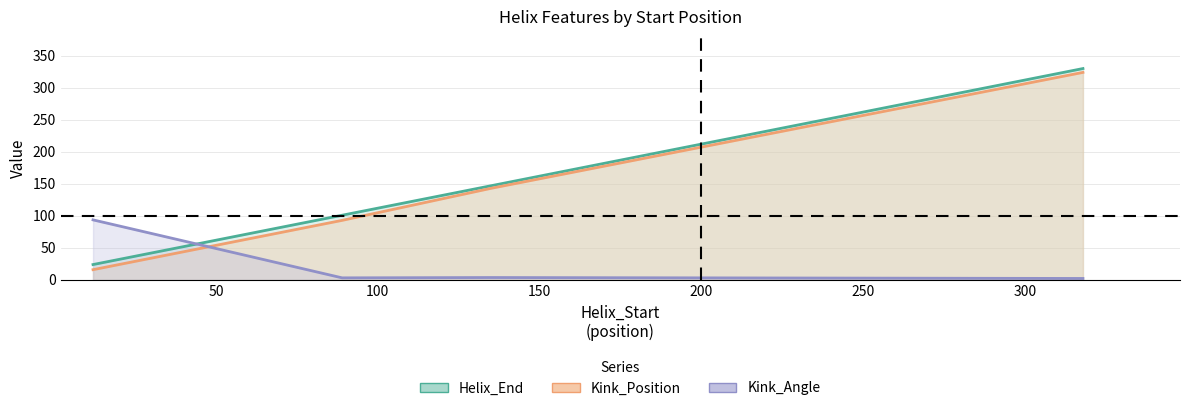

Read the Helix_End value at 318.

330.0